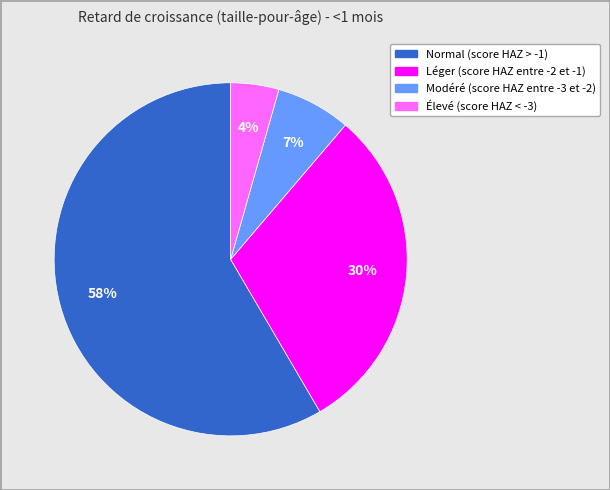

Which has a higher value, Modéré (score HAZ entre -3 et -2) or Élevé (score HAZ < -3)?

Modéré (score HAZ entre -3 et -2)